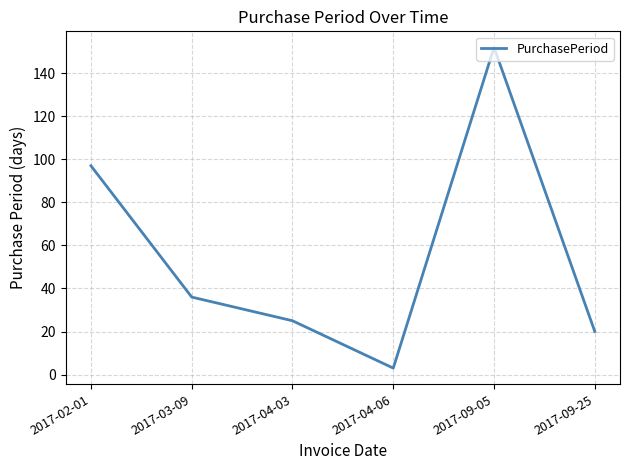

Where is the first local maximum?

2017-09-05